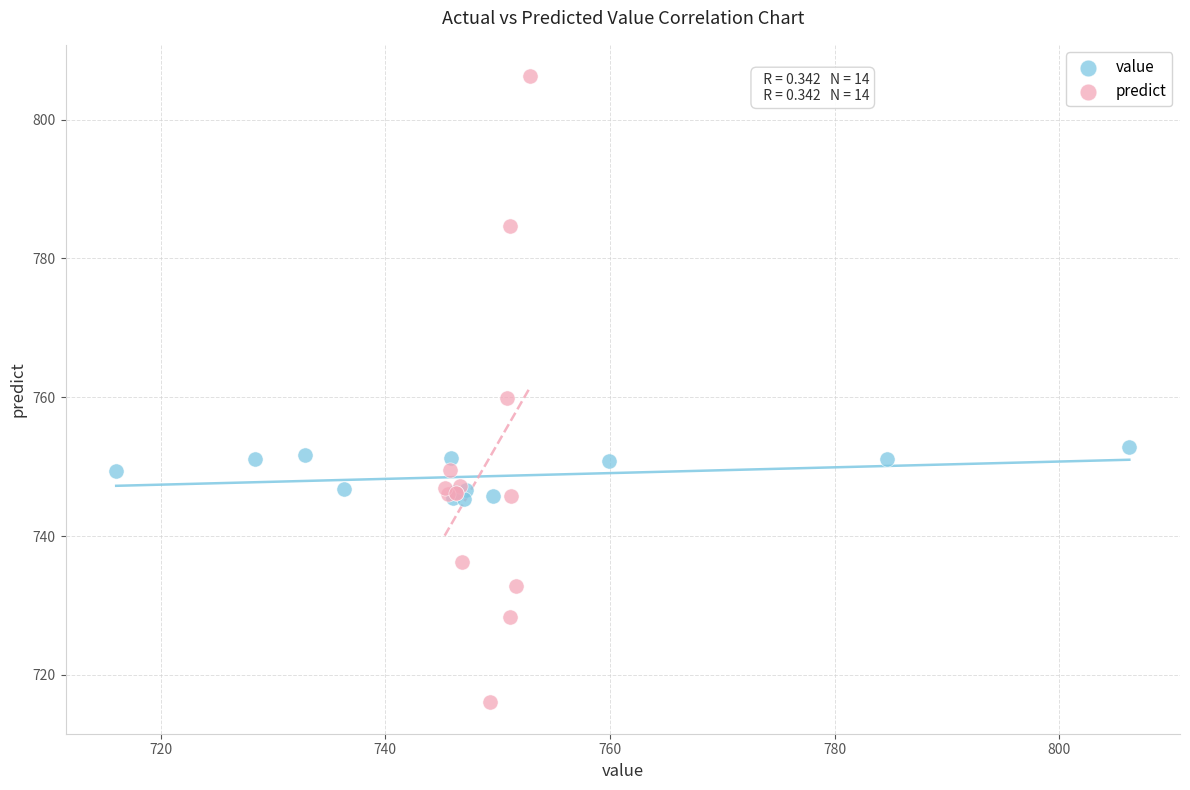

Which series reaches the minimum Y coordinate?

predict